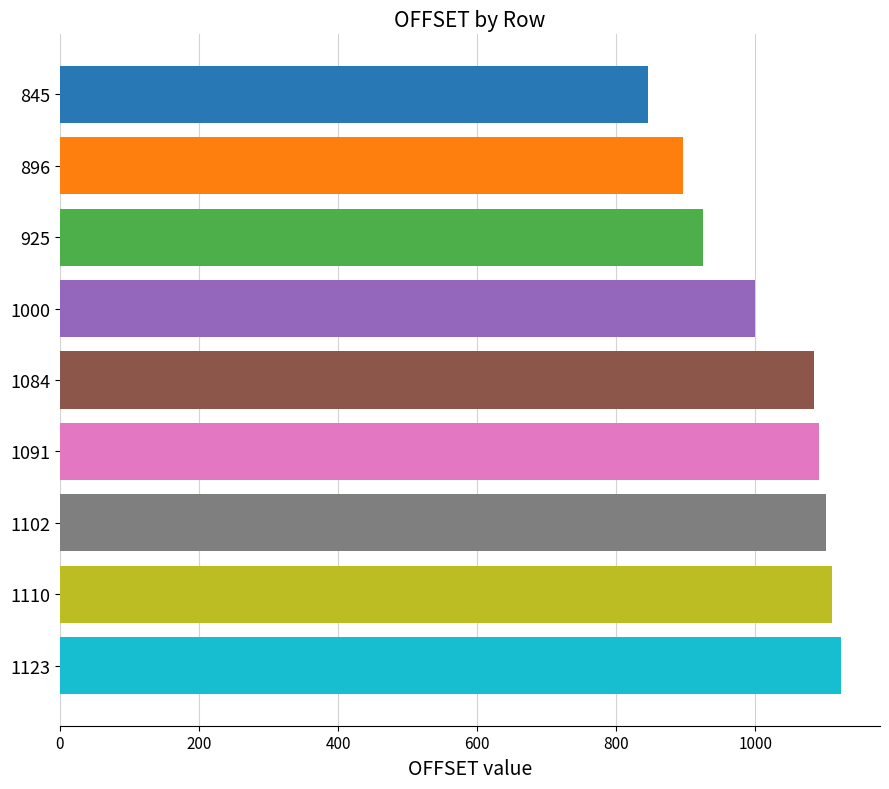

What is the change in value from 925 to 1084?

+159